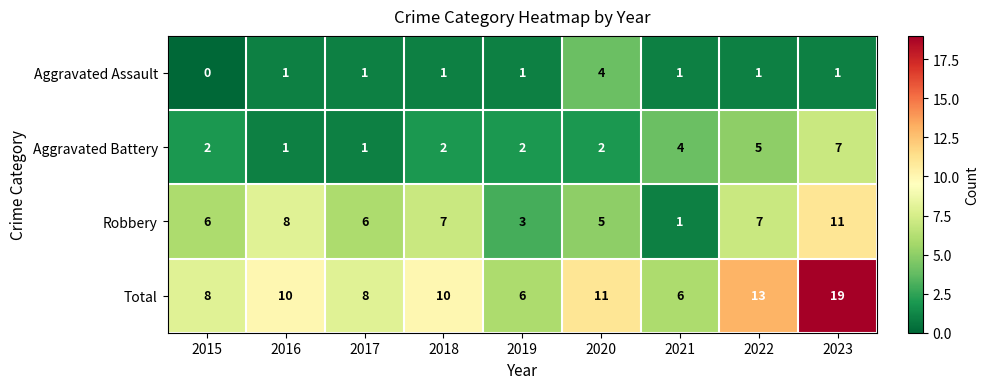

How many data points does each series have?

9